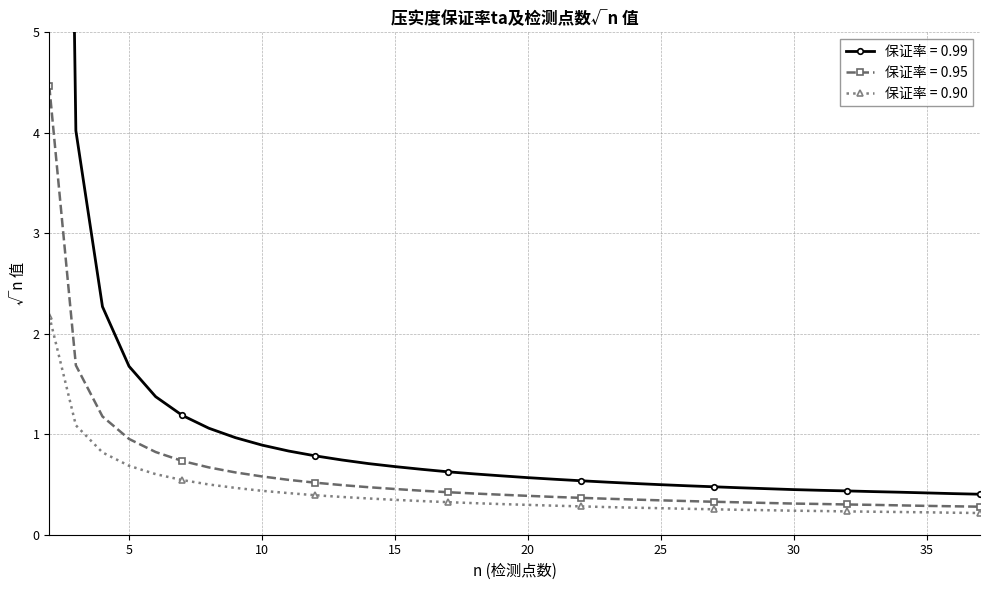

Read the 0.90 value at 11.

0.4